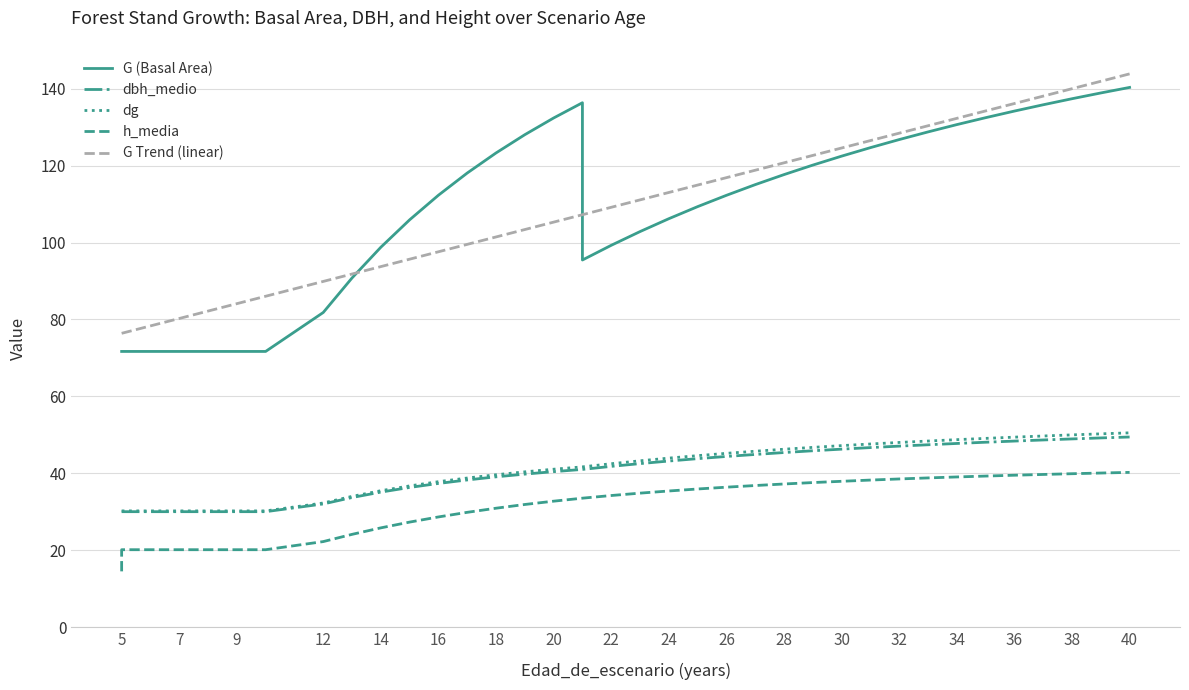

Does the chart display data point markers on the line(s)?

No